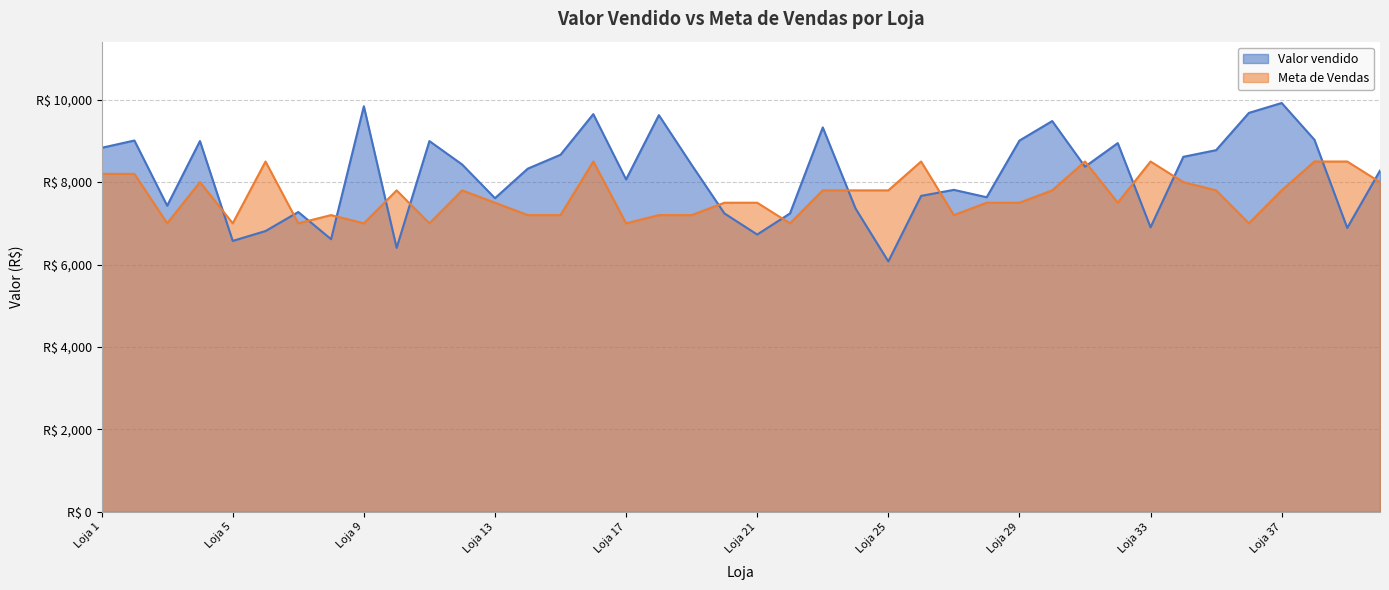

Where is the first local maximum for Meta de Vendas?

Loja 4